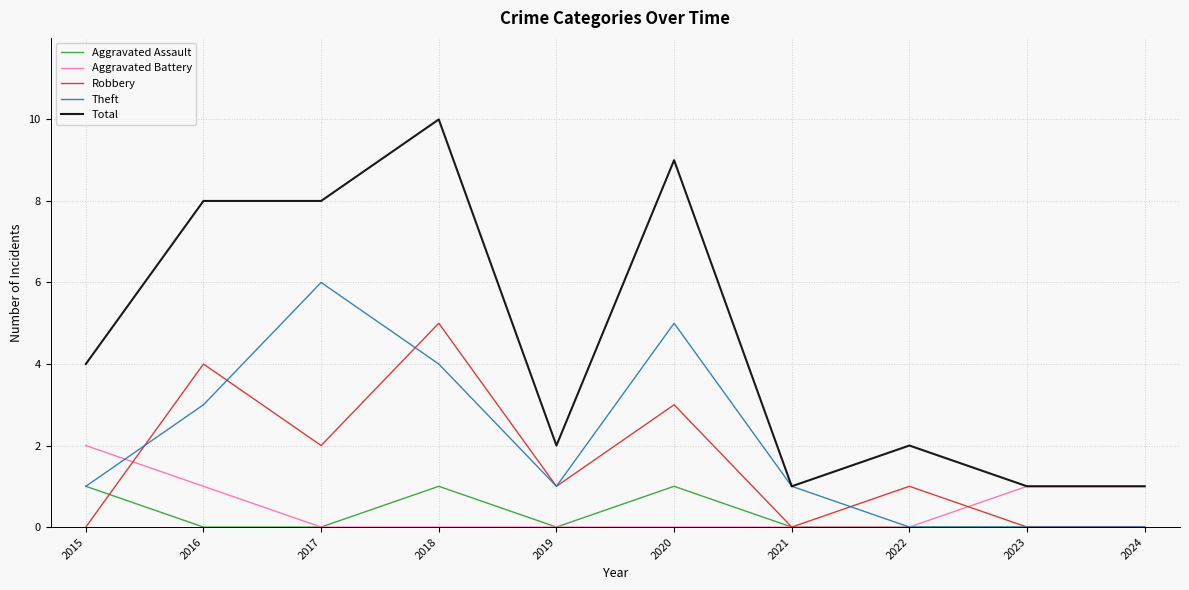

Where do Robbery and Aggravated Assault first cross each other?

2015 and 2016